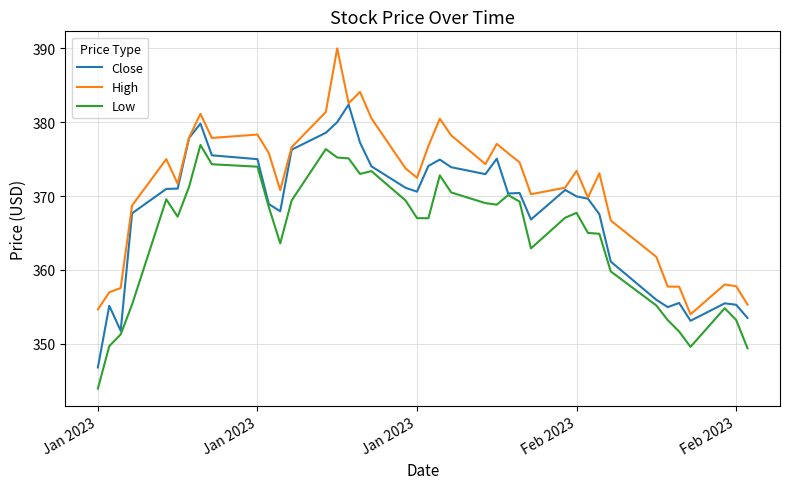

What is the maximum value for Close?

382.4